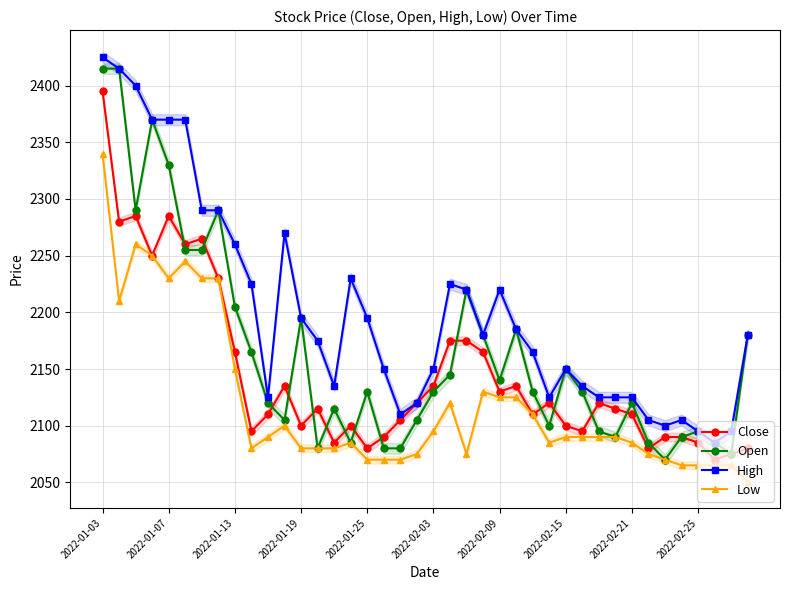

How many distinct data groups are displayed?

4